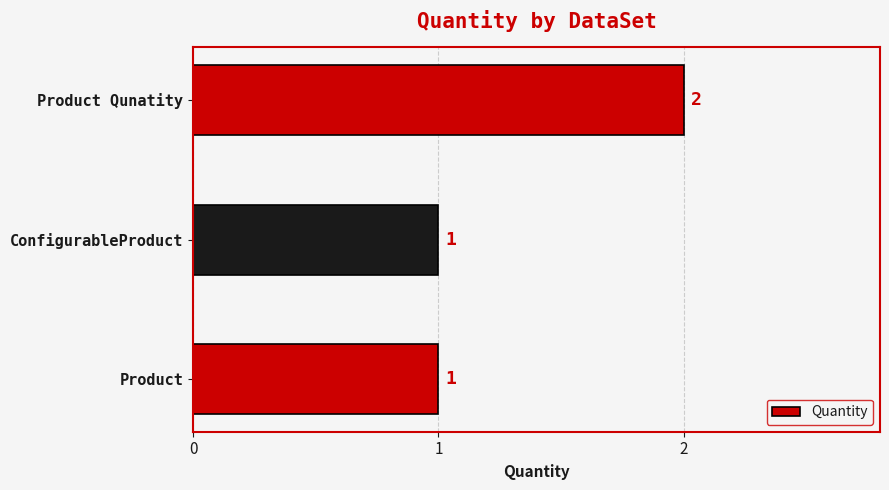

Between Product Qunatity and Product, which is larger?

Product Qunatity